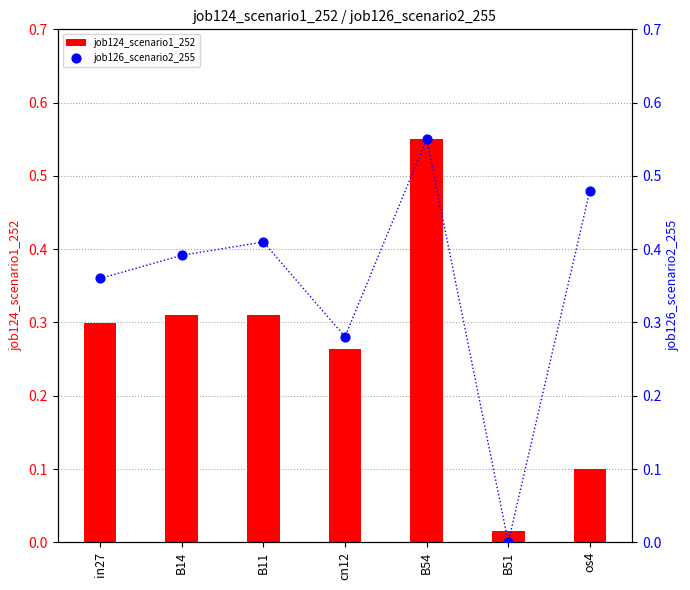

Is the value of job126_scenario2_255 at cn12 greater than the value of job124_scenario1_252 at B51?

Yes